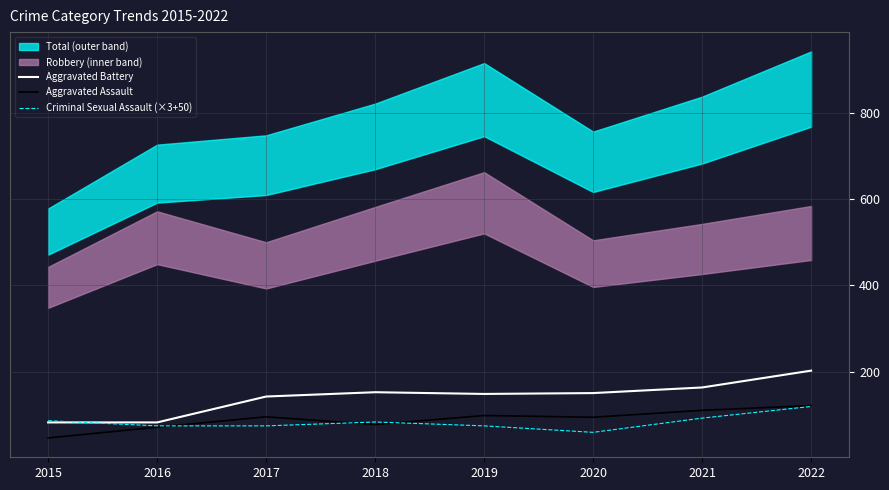

Reading left to right, extract all data points from this chart.

Aggravated Battery: 2015=82	2016=82	2017=142	2018=152	2019=148	2020=150	2021=163	2022=202
Aggravated Assault: 2015=46	2016=71	2017=95	2018=77	2019=98	2020=94	2021=110	2022=121
Criminal Sexual Assault (×3+50): 2015=86	2016=74	2017=74	2018=83	2019=74	2020=59	2021=92	2022=119